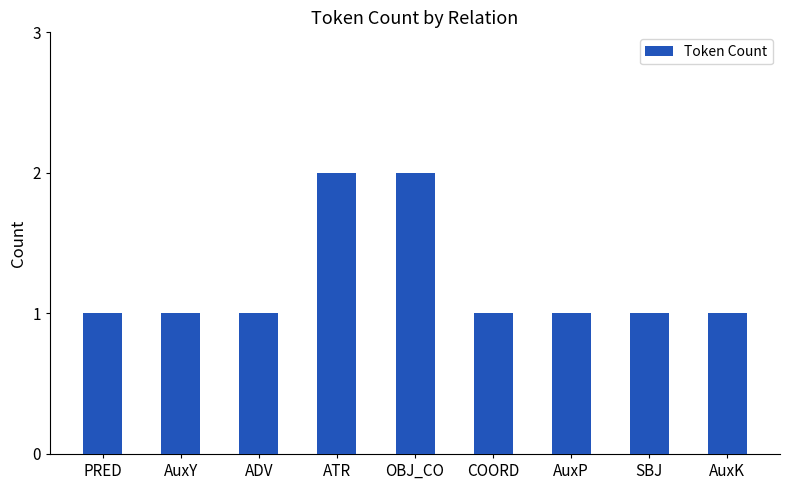

Reading left to right, list all the values displayed in this chart.

PRED=1	AuxY=1	ADV=1	ATR=2	OBJ_CO=2	COORD=1	AuxP=1	SBJ=1	AuxK=1